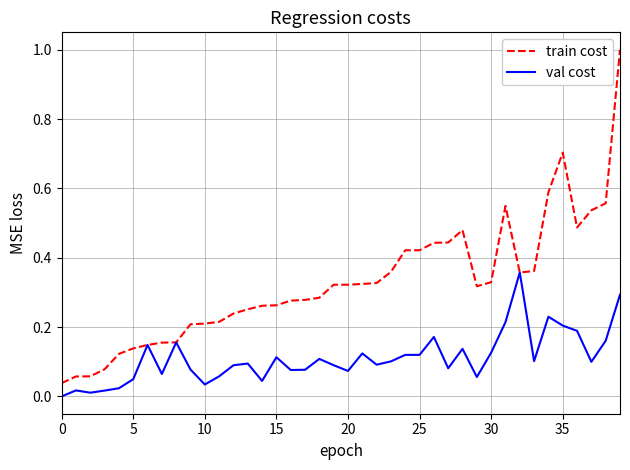

What is the maximum value for train cost?

1.0